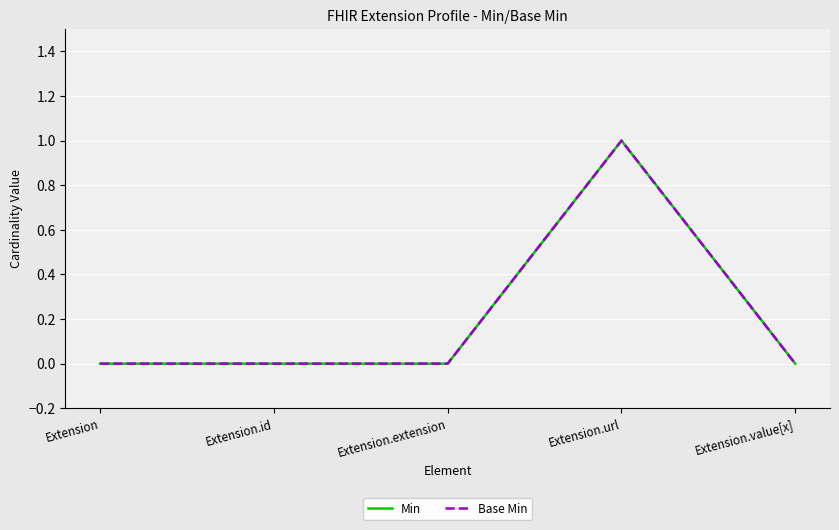

Is this an area chart (filled region under the line)?

No